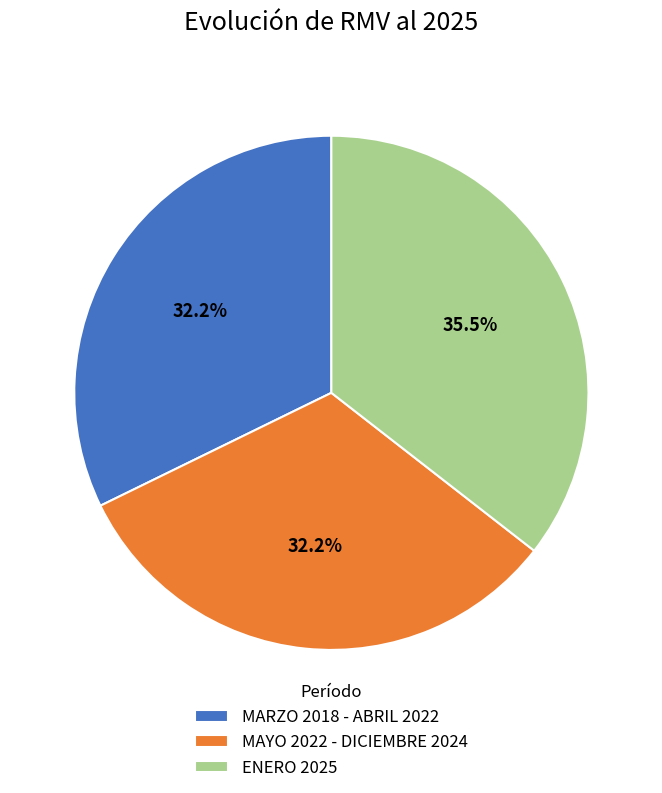

Which has a higher value, ENERO 2025 or MAYO 2022 - DICIEMBRE 2024?

ENERO 2025